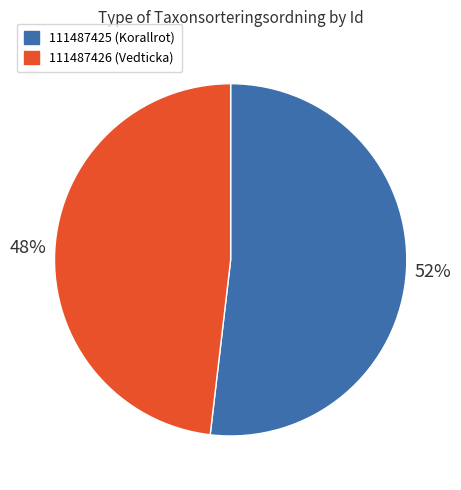

Rank the categories by value from highest to lowest.

111487425, 111487426